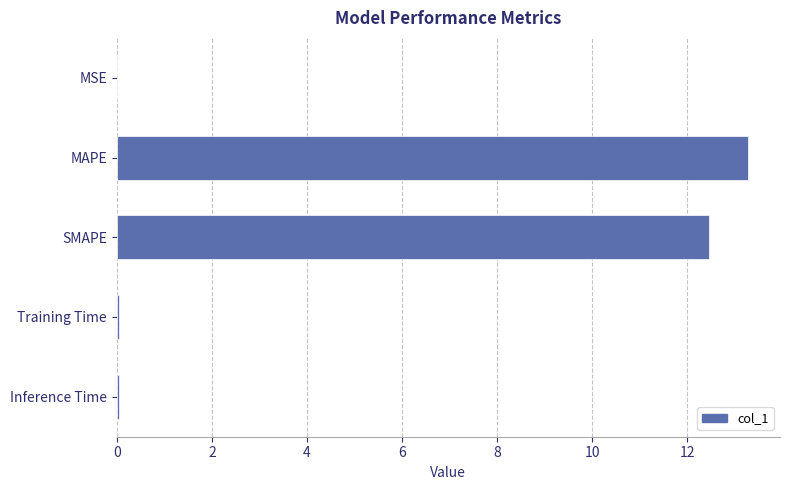

Between MAPE and MSE, which is larger?

MAPE